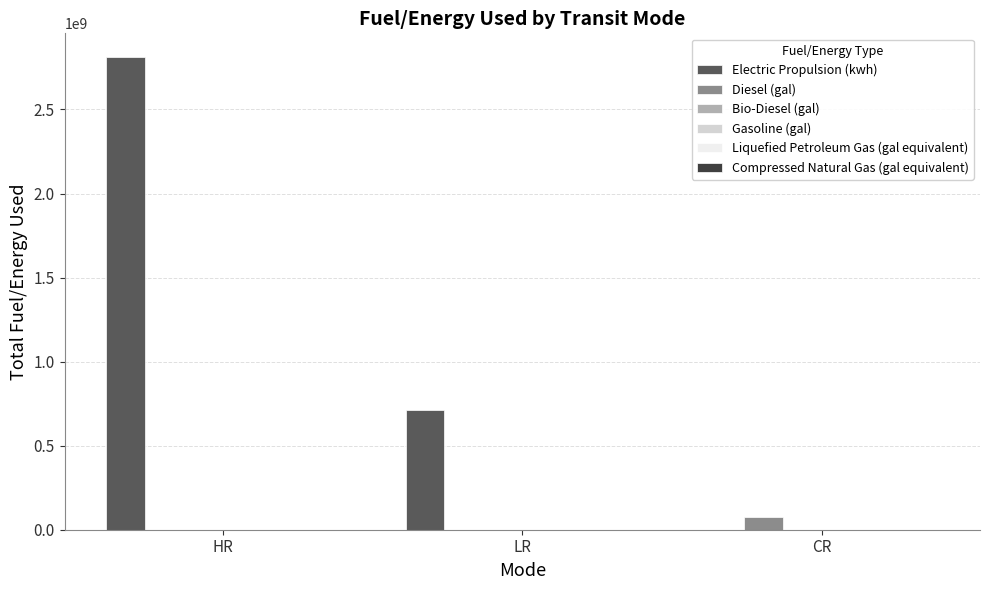

Which series has the largest total across all categories?

Electric Propulsion (kwh)